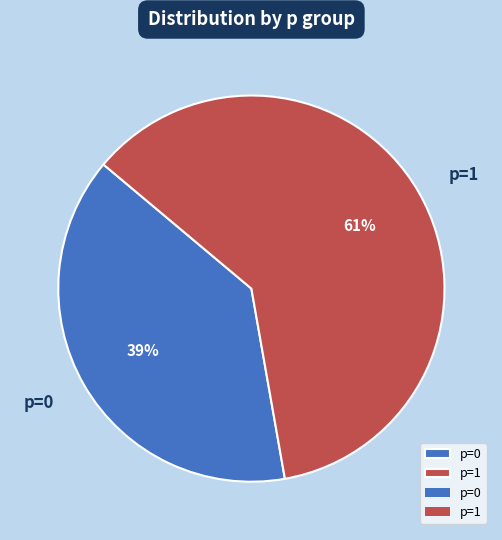

To the nearest percent, what percentage of the pie is p=1?

61%